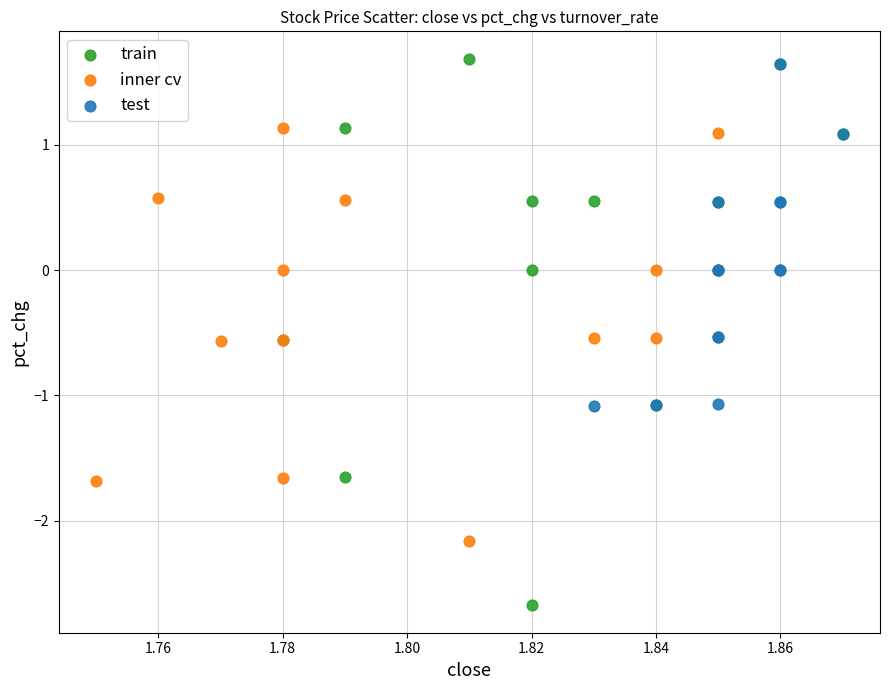

Which series reaches the maximum Y coordinate?

train